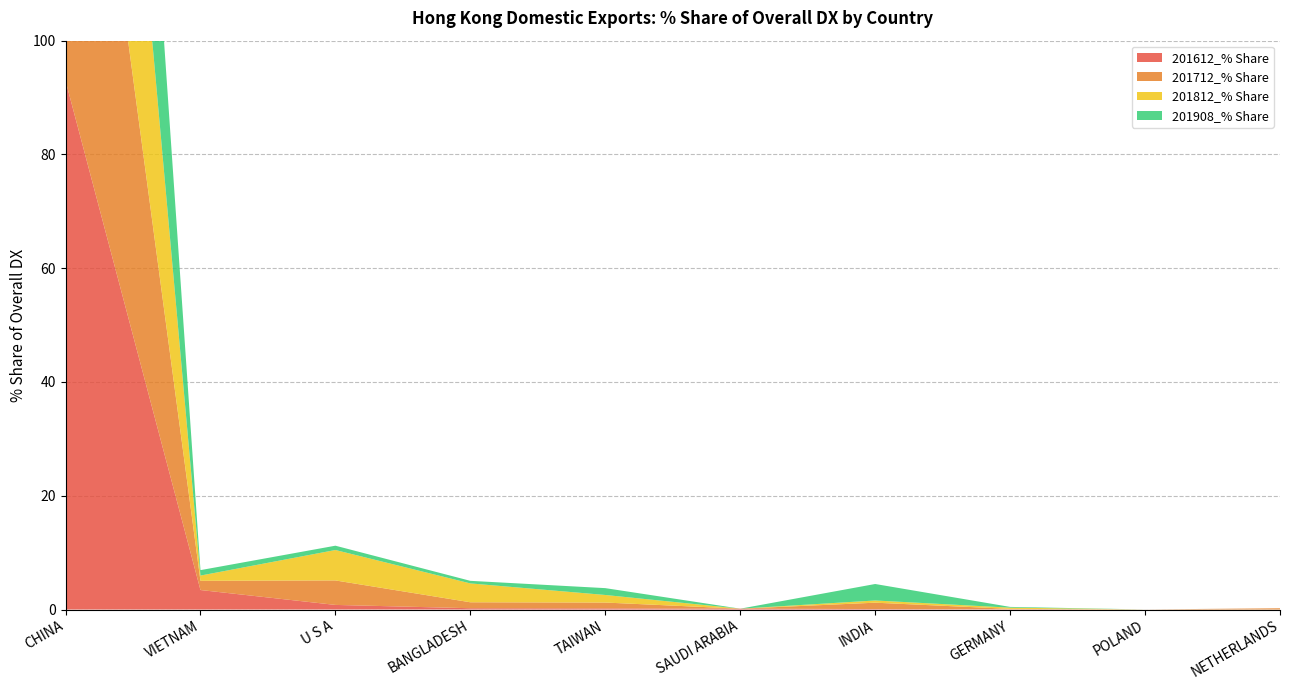

Reading right to left, what are all the values shown in this chart?

201612_% Share: 0.0	0.0	0.0	0.1	0.1	0.2	0.2	0.8	3.4	93.0
201712_% Share: 0.2	0.0	0.1	1.1	0.0	1.0	1.0	4.3	1.6	89.1
201812_% Share: 0.0	0.0	0.2	0.4	0.0	1.3	3.3	5.3	0.9	86.9
201908_% Share: 0.0	0.0	0.1	2.9	0.0	1.2	0.5	0.8	1.0	82.3